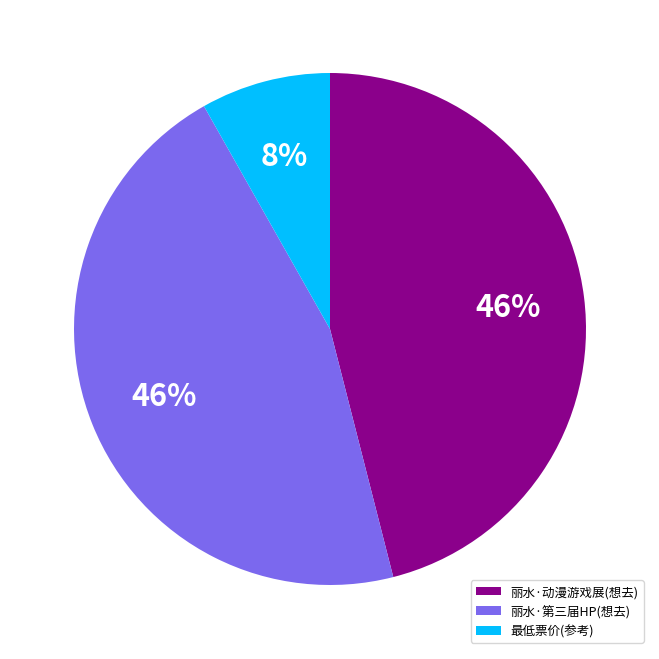

Do 丽水·动漫游戏展(想去) and 丽水·第三届HP(想去) together represent more than half of the pie?

Yes